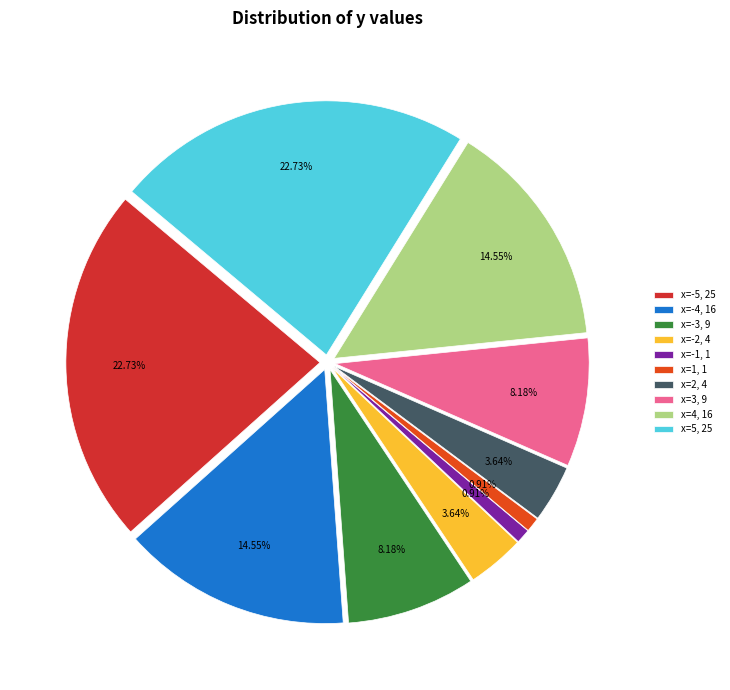

How many slices are in this pie chart?

10